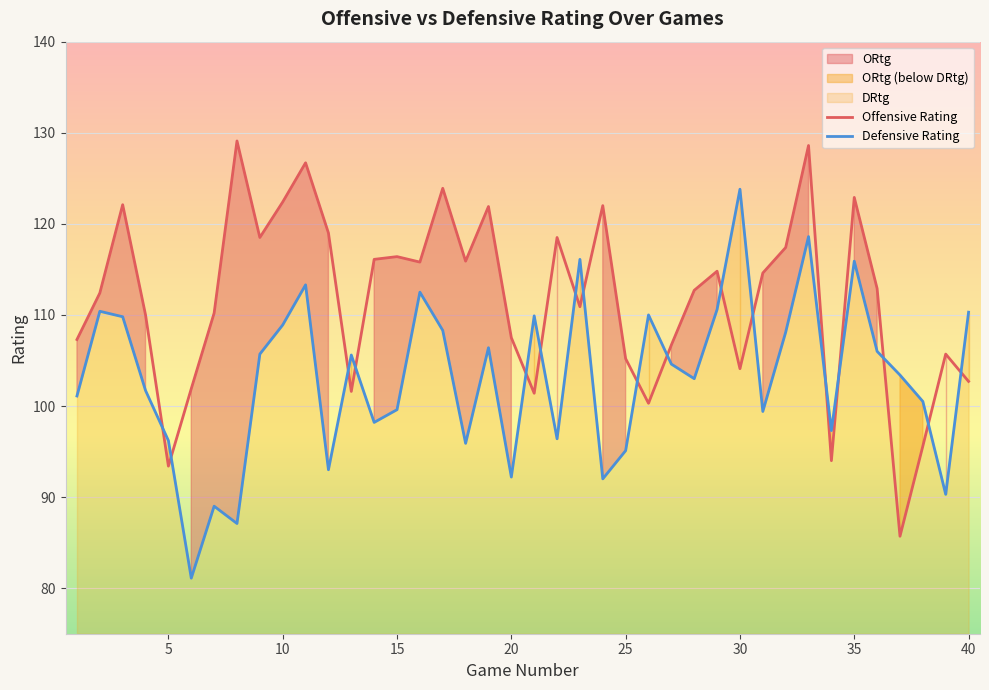

How many times do Defensive Rating and Offensive Rating cross each other?

17